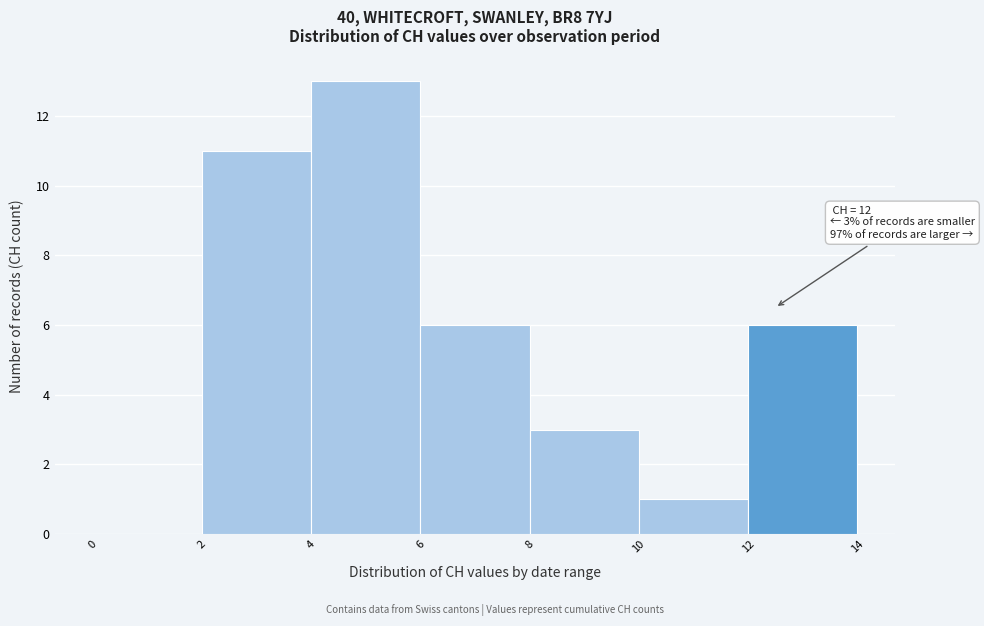

Which range on the x-axis has the tallest bar?

4 to 6